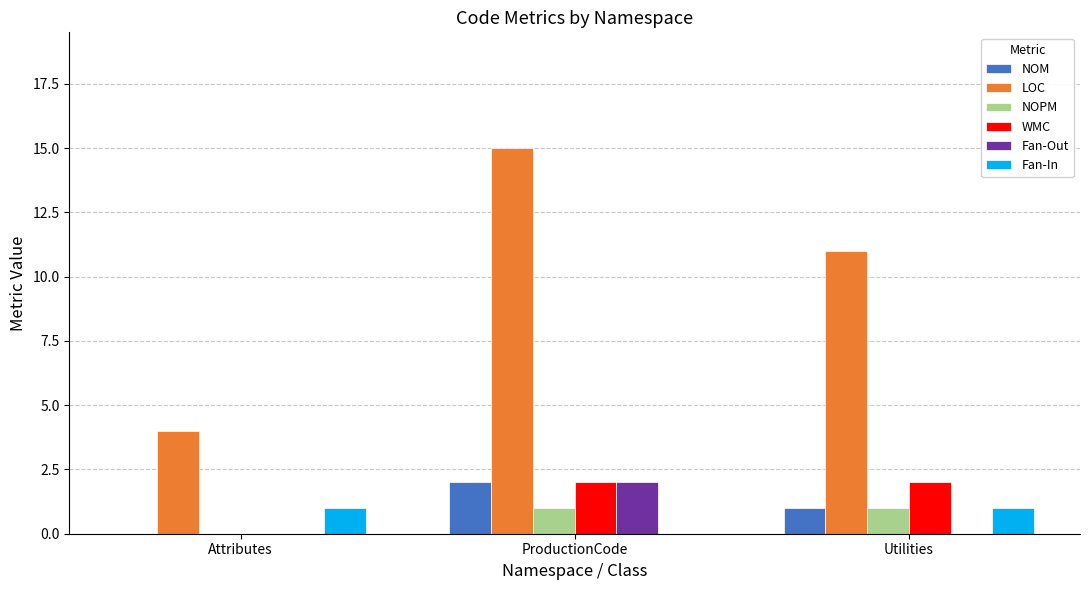

Which label corresponds to the largest value in the chart?

ProductionCode